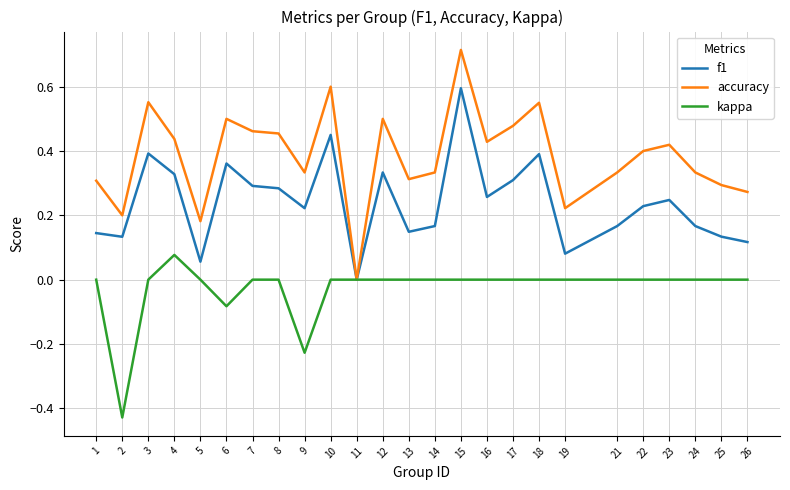

True or false: f1 has more than 2 points higher than both neighbors.

True